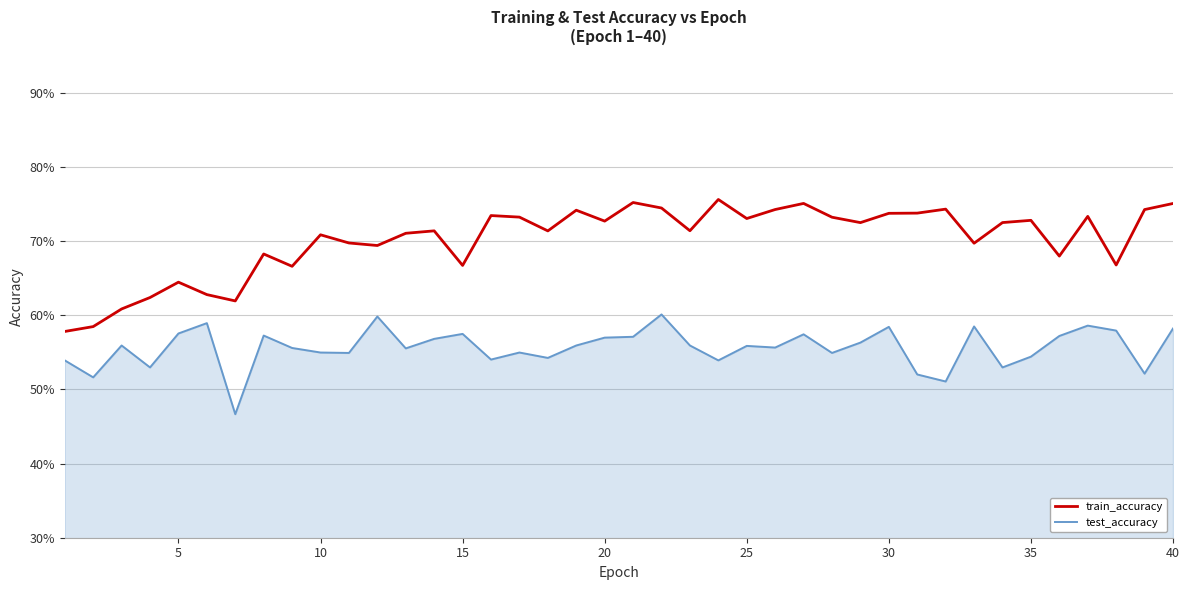

True or false: test_accuracy has more than 1 points higher than both neighbors.

True